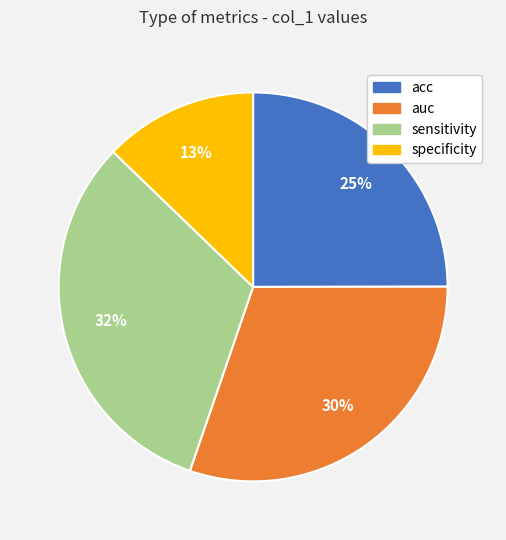

Is the sum of sensitivity and auc greater than half?

Yes